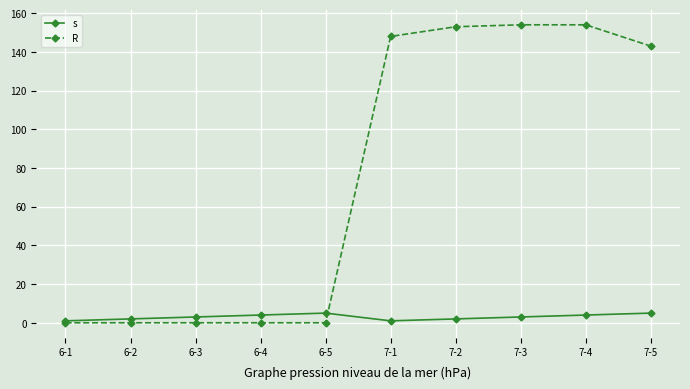

At 6-3, list the series in order from largest to smallest.

s, R